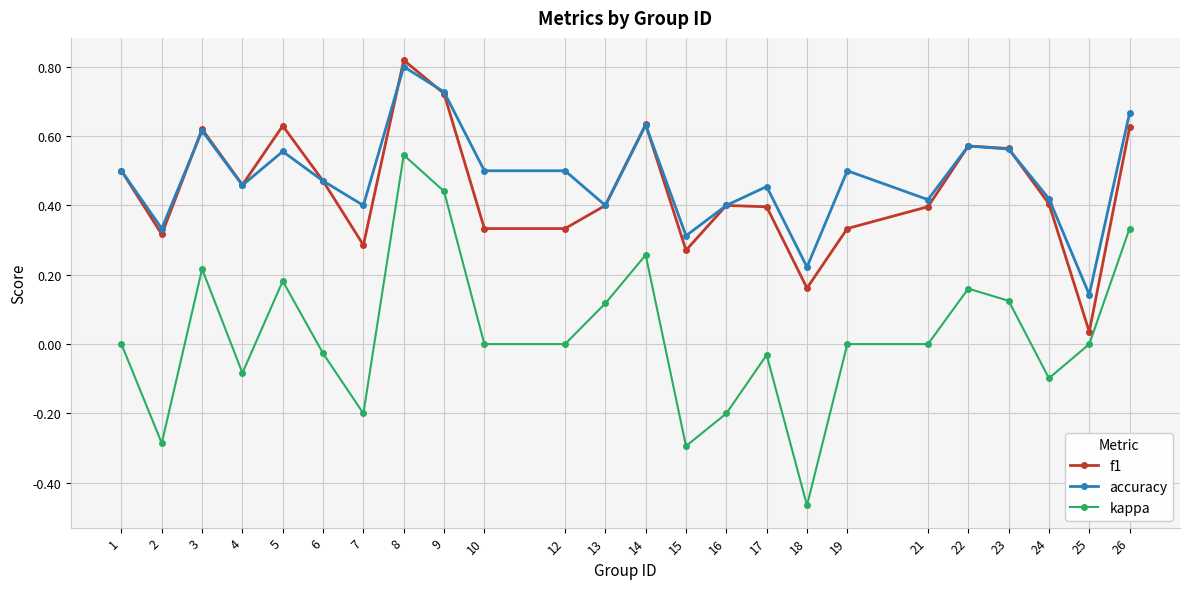

Does the chart have visible grid lines?

Yes